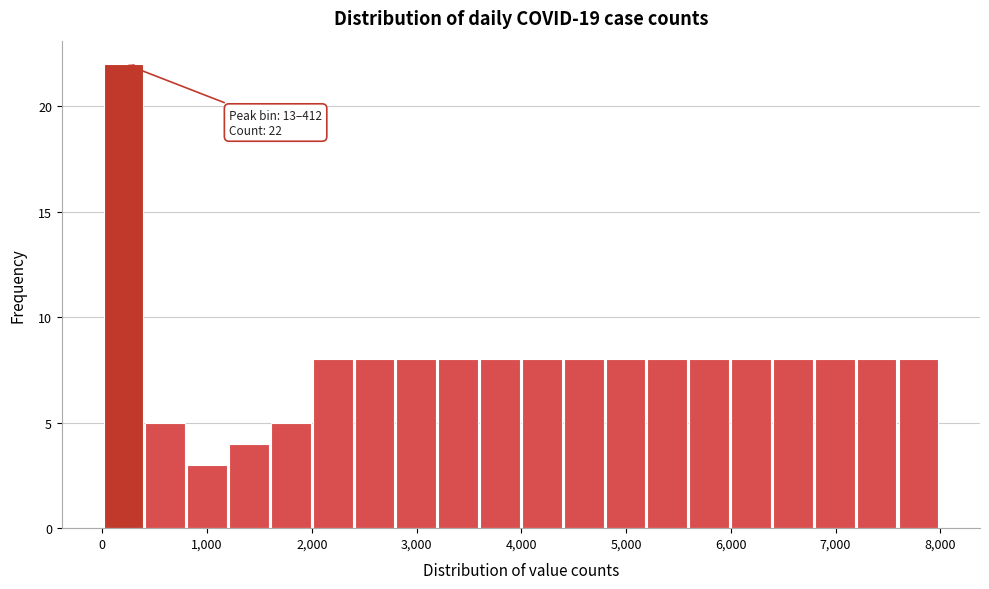

Around what value on the x-axis is the tallest bar? Give the approximate position of its centre, as read against the axis.

200